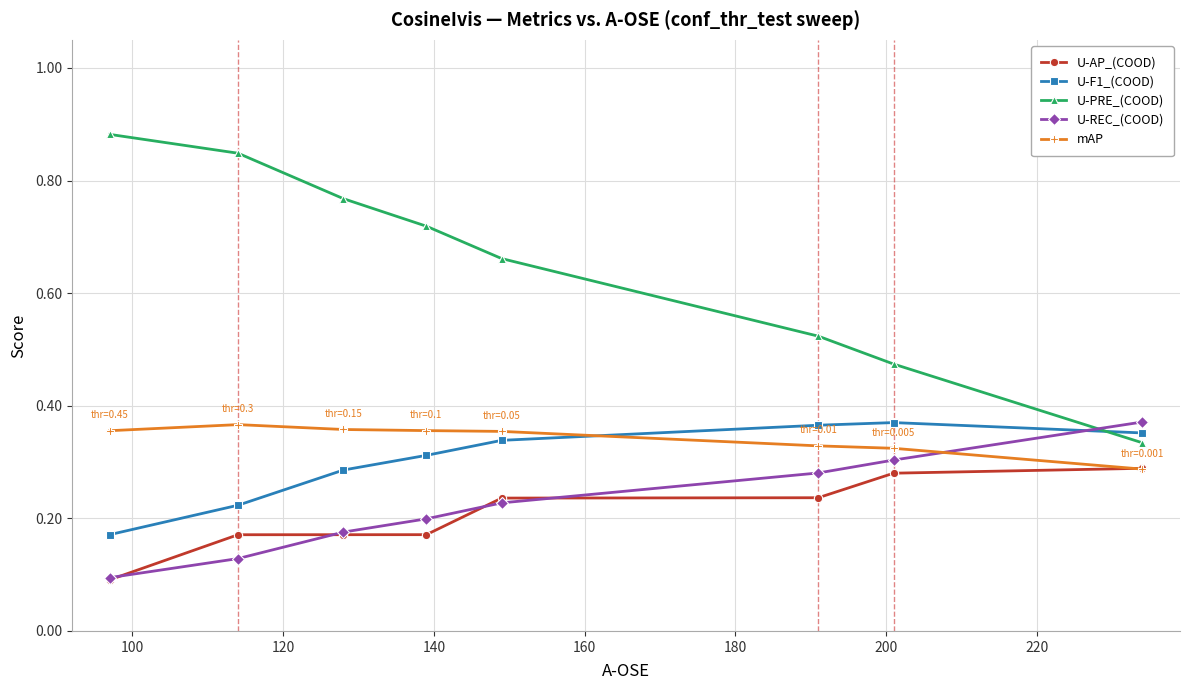

Which series has the widest spread of values?

U-PRE_(COOD)